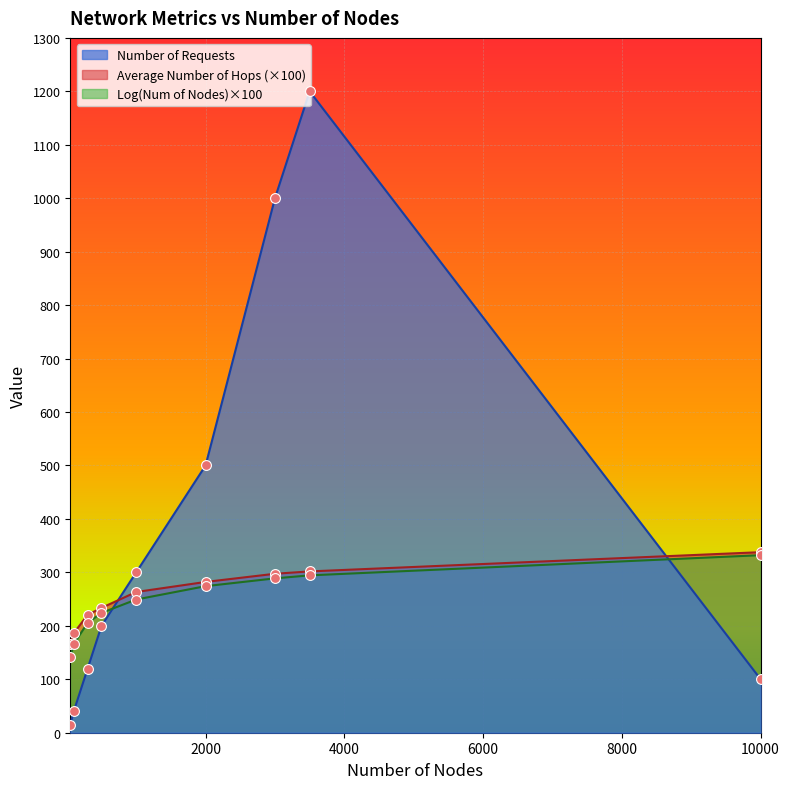

Is the value of Number of Requests at 10000 greater than the value of Average Number of Hops at 1000?

No